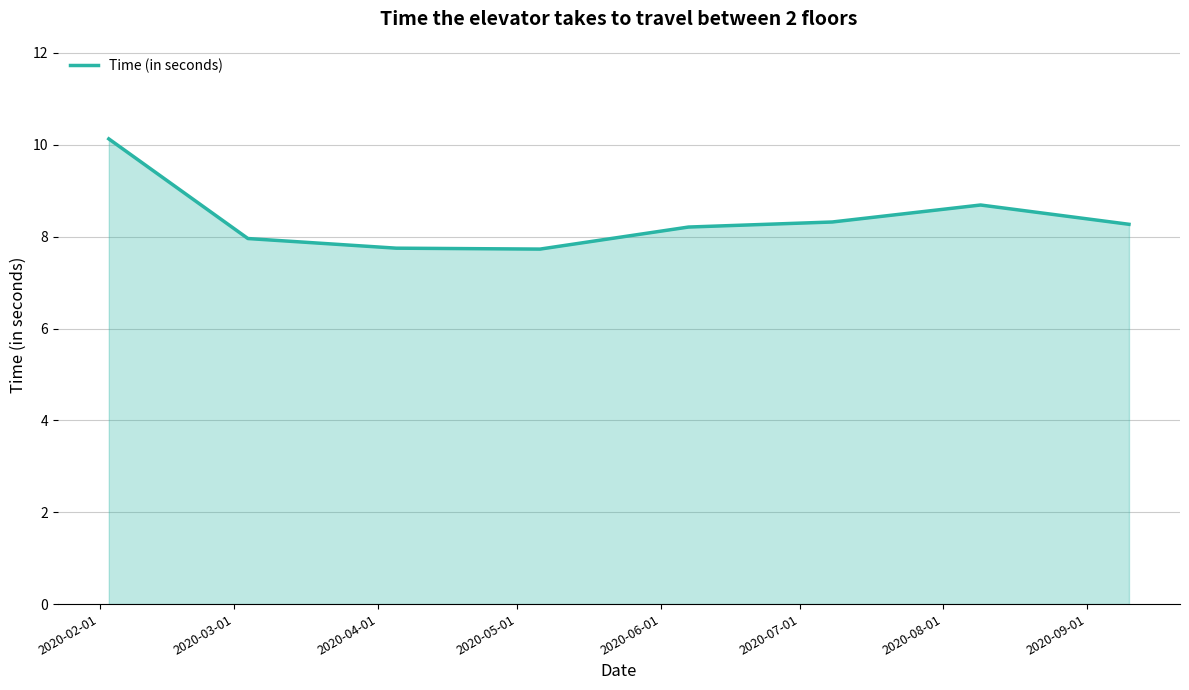

What is the greatest value displayed?

10.1